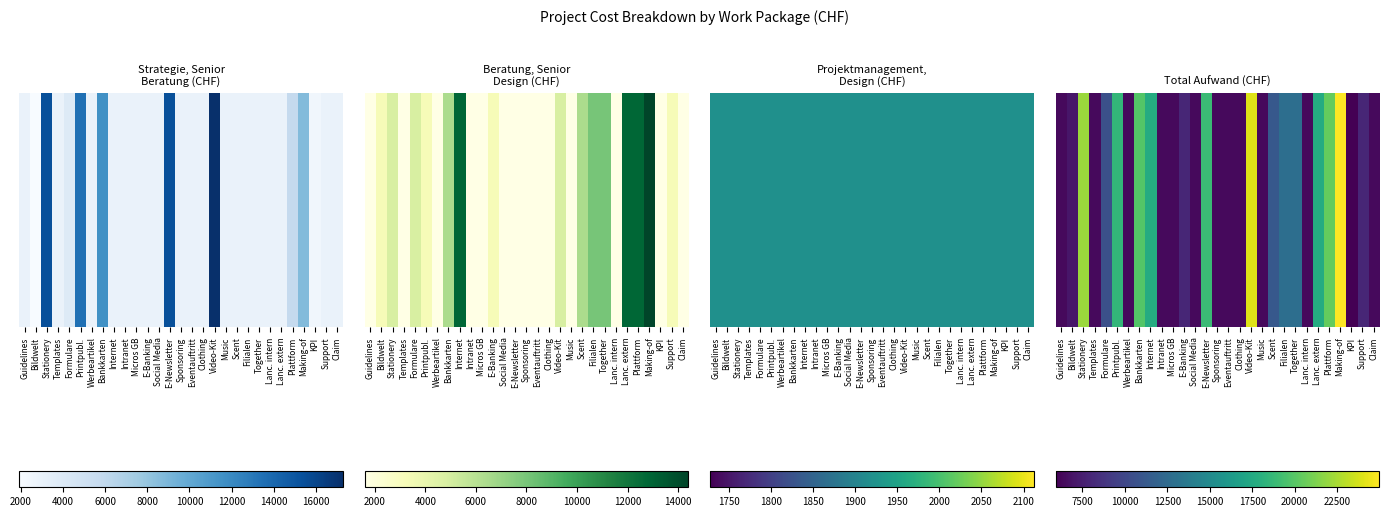

What is the maximum value shown in the chart?

24960